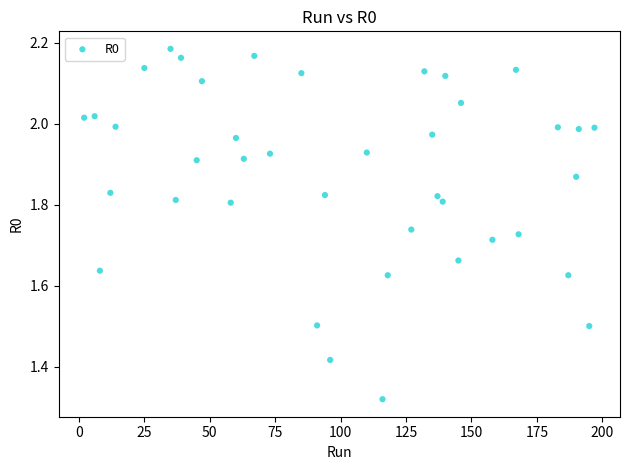

What is the range of Y values (max minus min)?

0.9